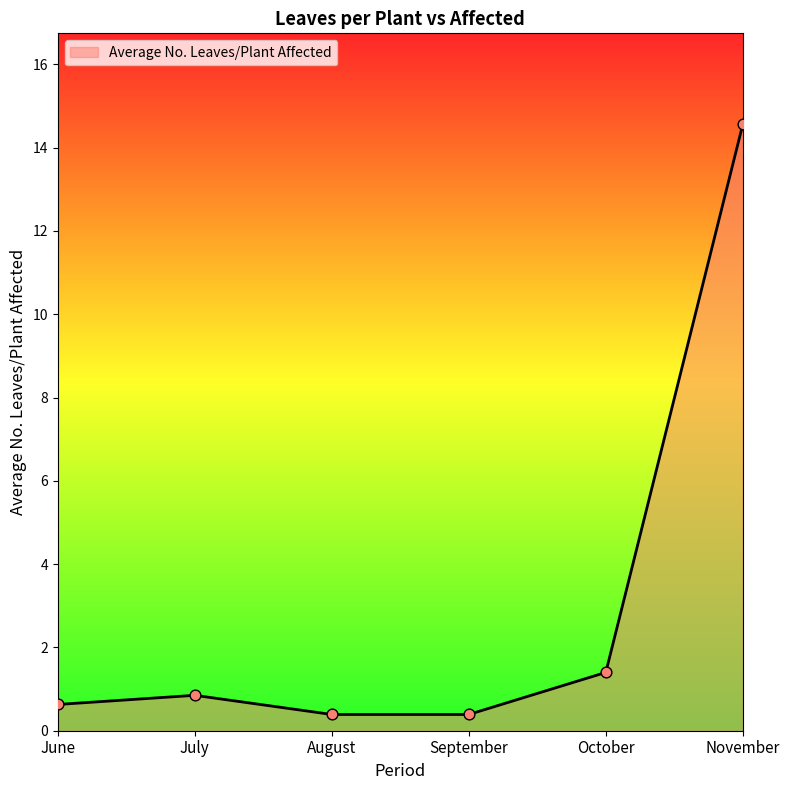

What is the change in value from July to September?

-0.5